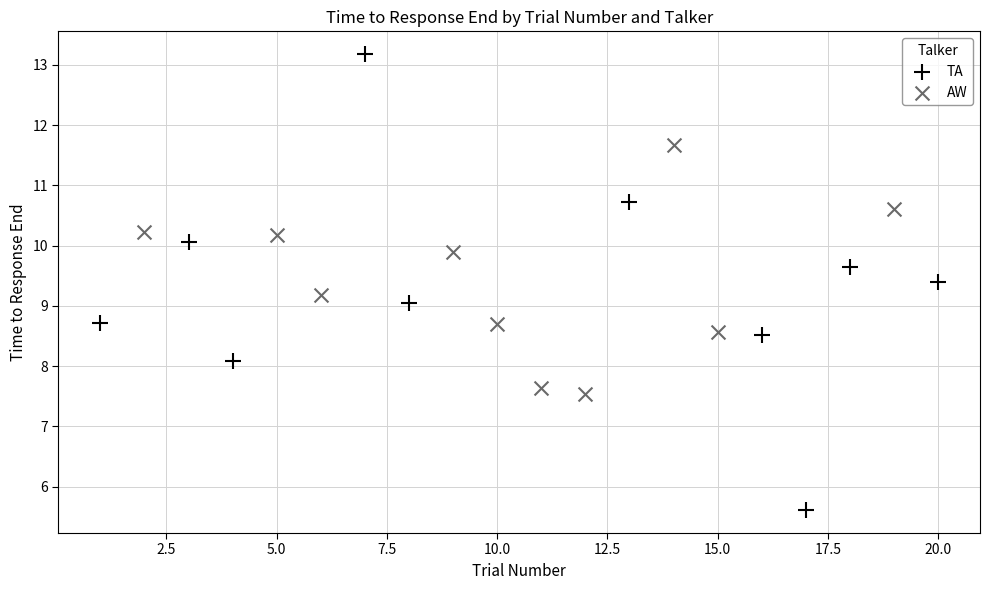

Which series has the widest spread of Y values?

TA